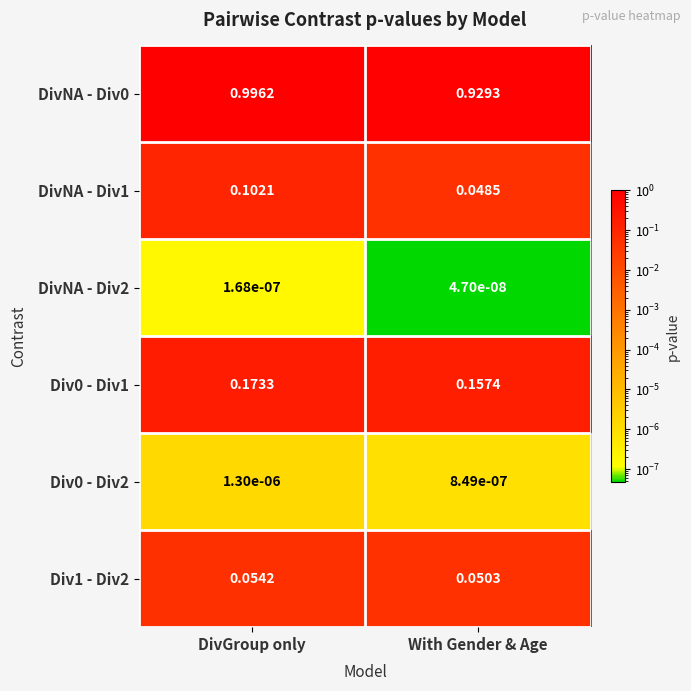

Is the value of Div0 - Div1 at DivGroup only greater than the value of DivNA - Div2 at With Gender & Age?

Yes